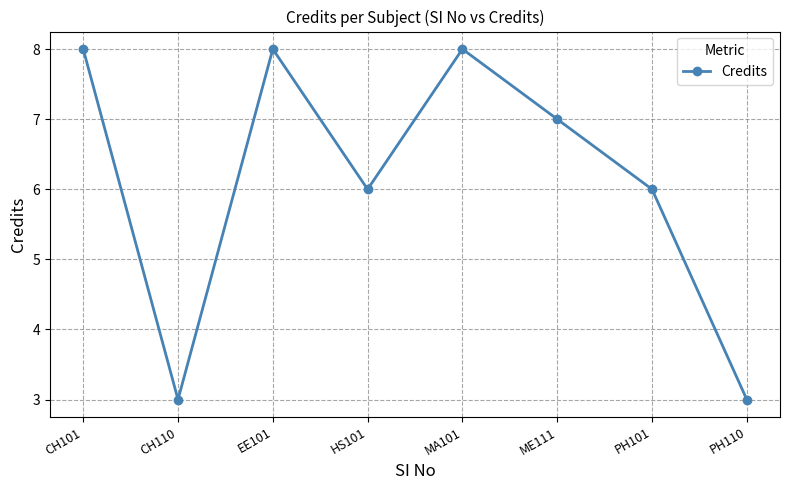

Reading left to right, list all the values displayed in this chart.

8	3	8	6	8	7	6	3